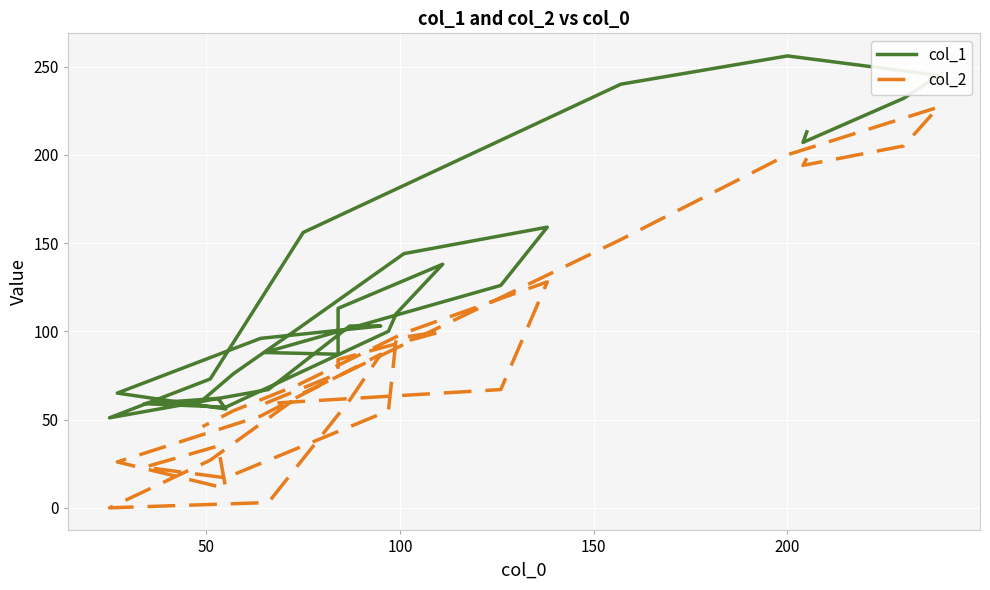

True or false: col_1 has more than 2 interior local peaks.

True